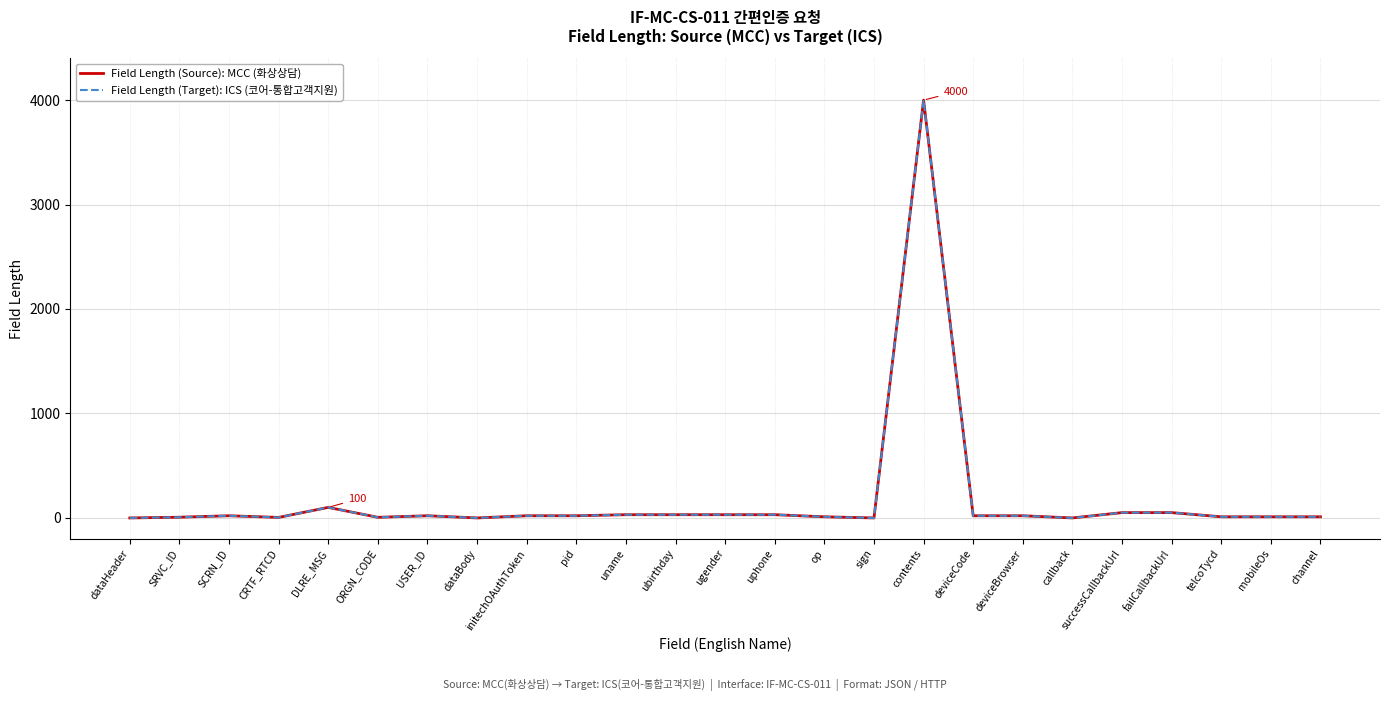

Does the chart have visible grid lines?

Yes